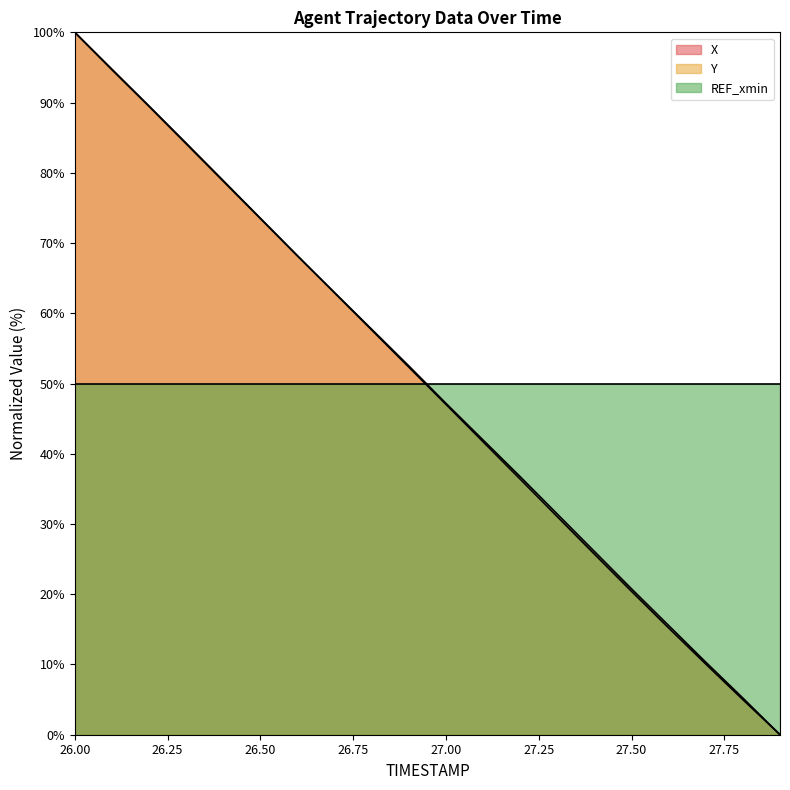

What is the label of the 19th point from the left?

27.8